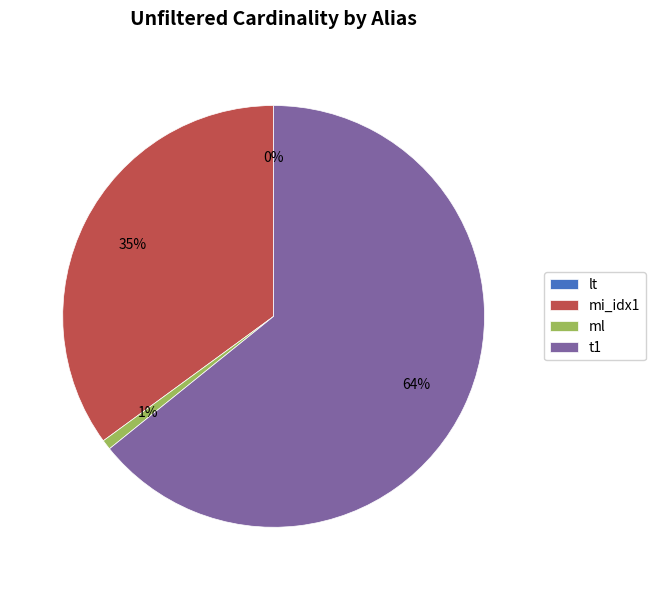

Which has a higher value, ml or mi_idx1?

mi_idx1